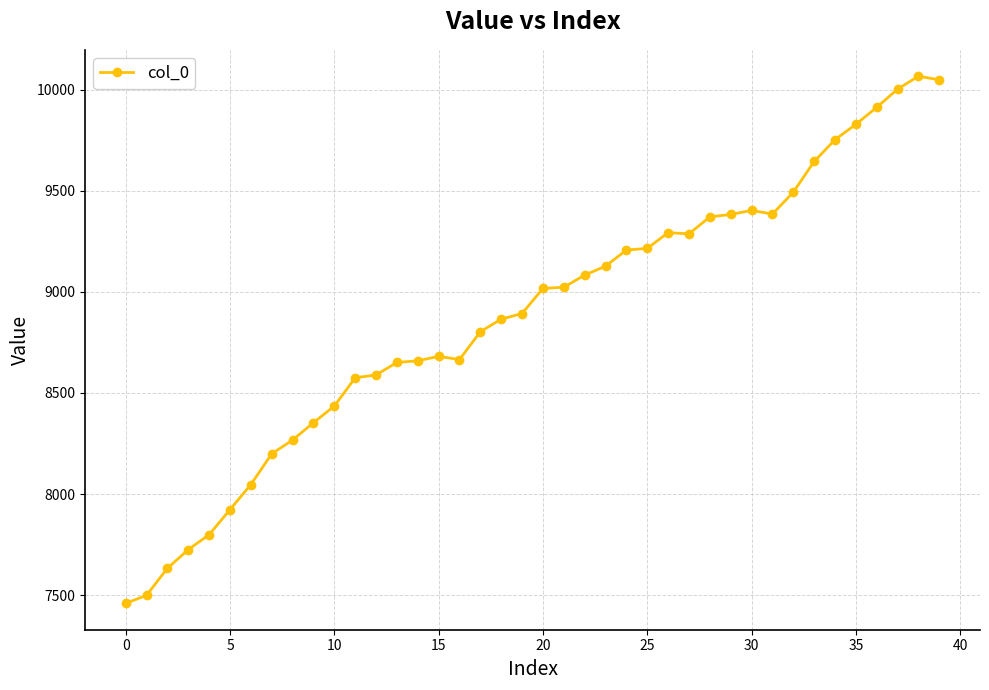

What is the difference between the maximum and minimum values?

2608